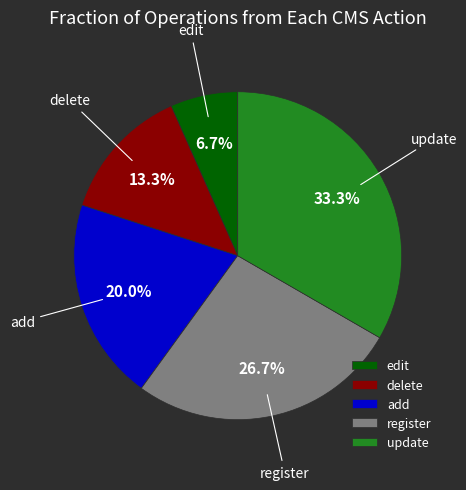

Approximately how many times larger is the value at register compared to add?

1.3